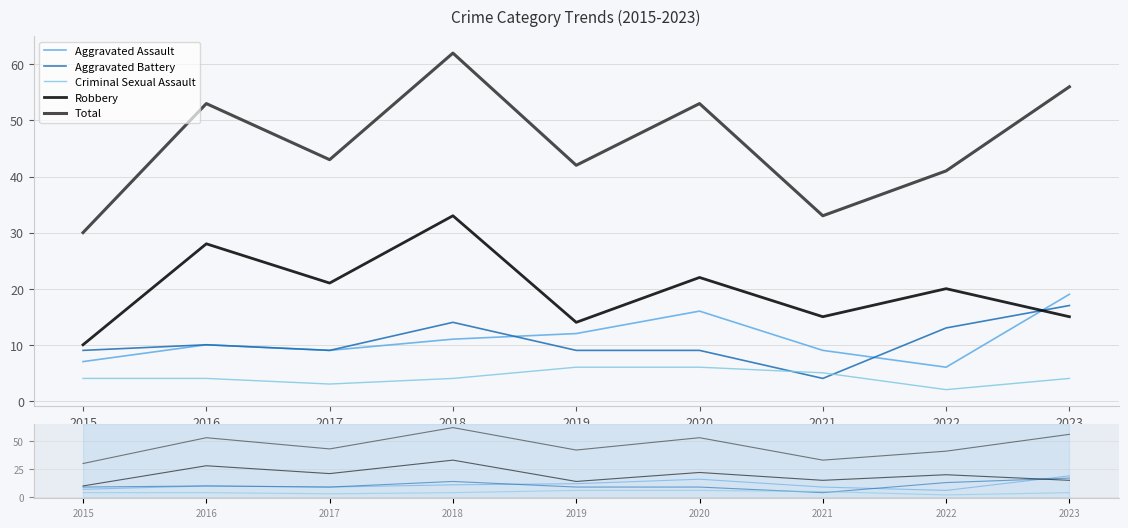

How many interior local valleys does the Criminal Sexual Assault series have?

2